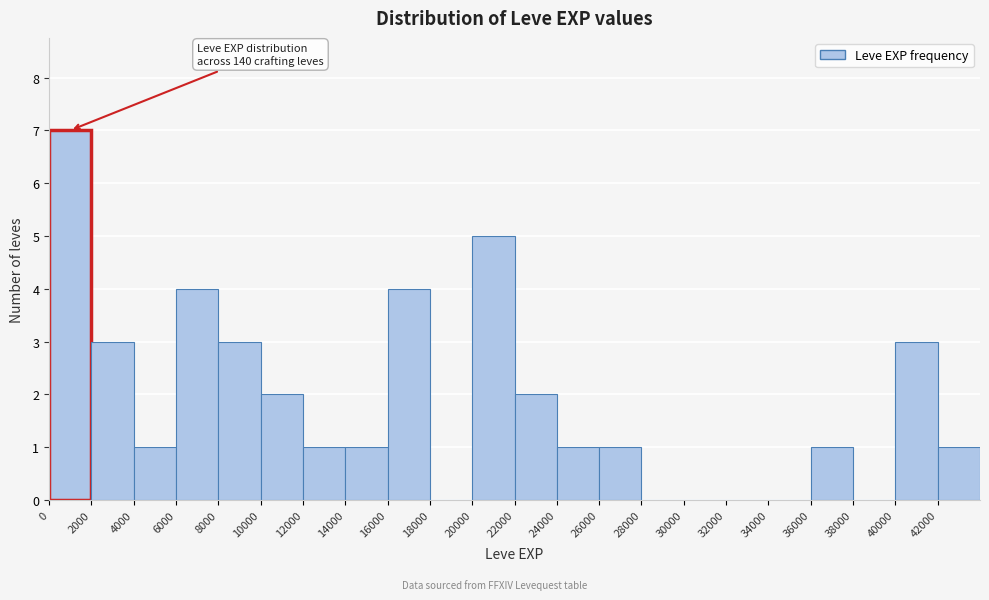

Which range on the x-axis has the tallest bar?

0 to 2000